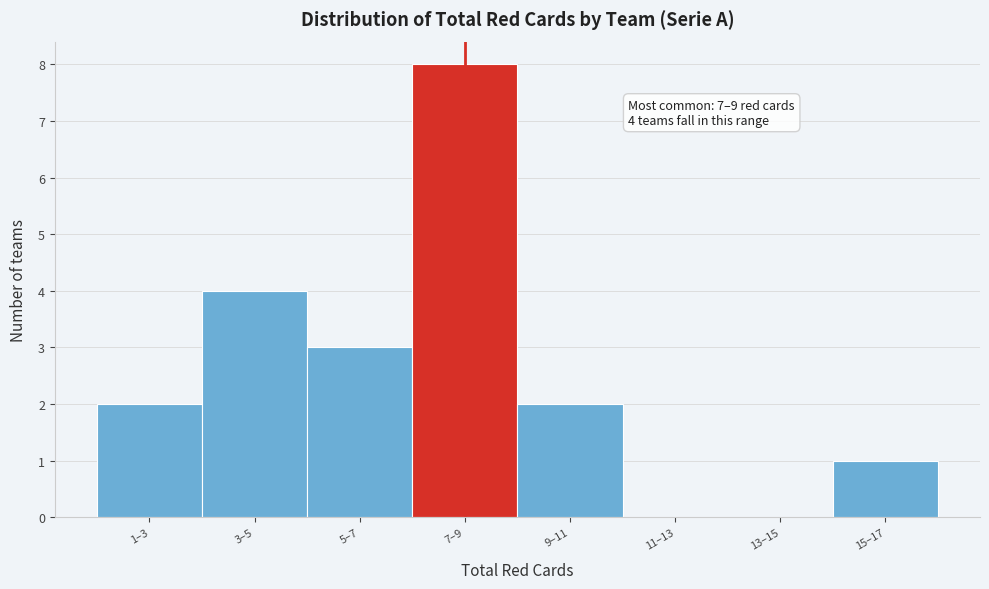

True or false: the data shows 8 at 7–9.

True